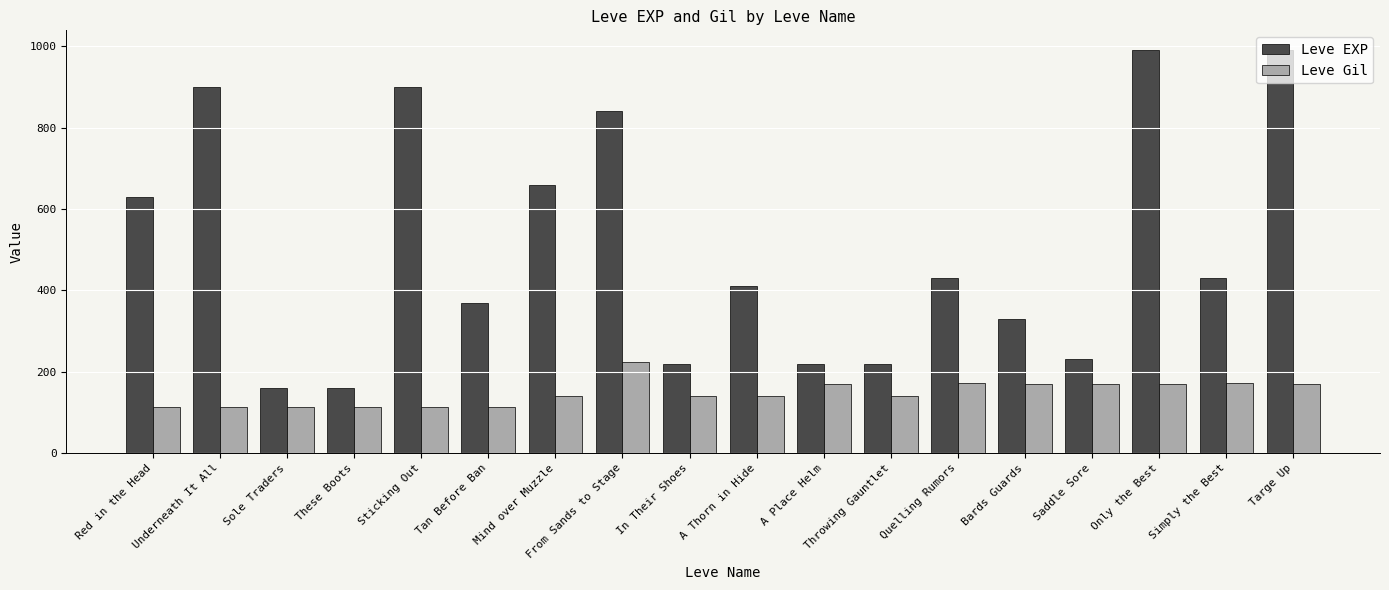

What is the label of the 13th bar from the right?

Tan Before Ban